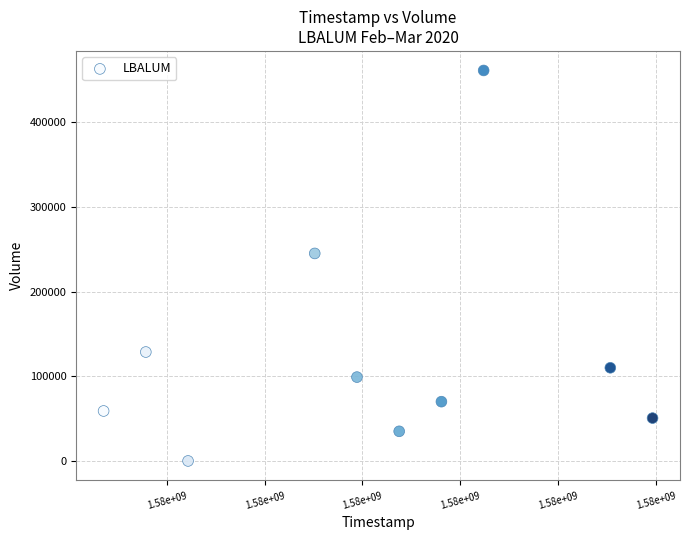

What is the average Y value?

125820